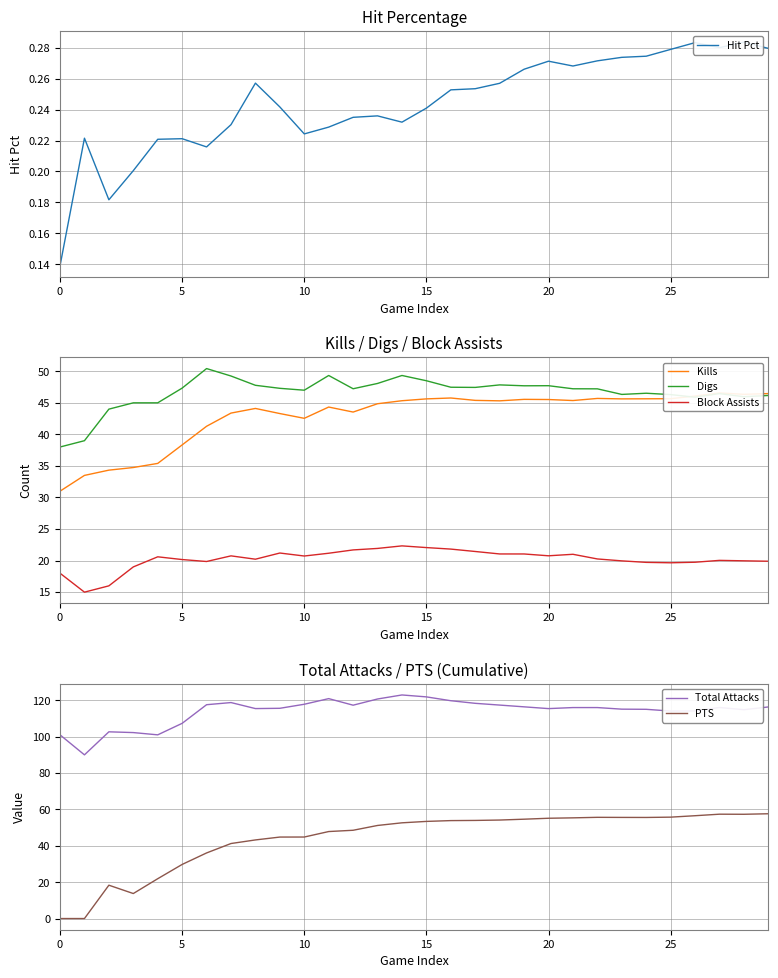

Does the chart display data point markers on the line(s)?

No